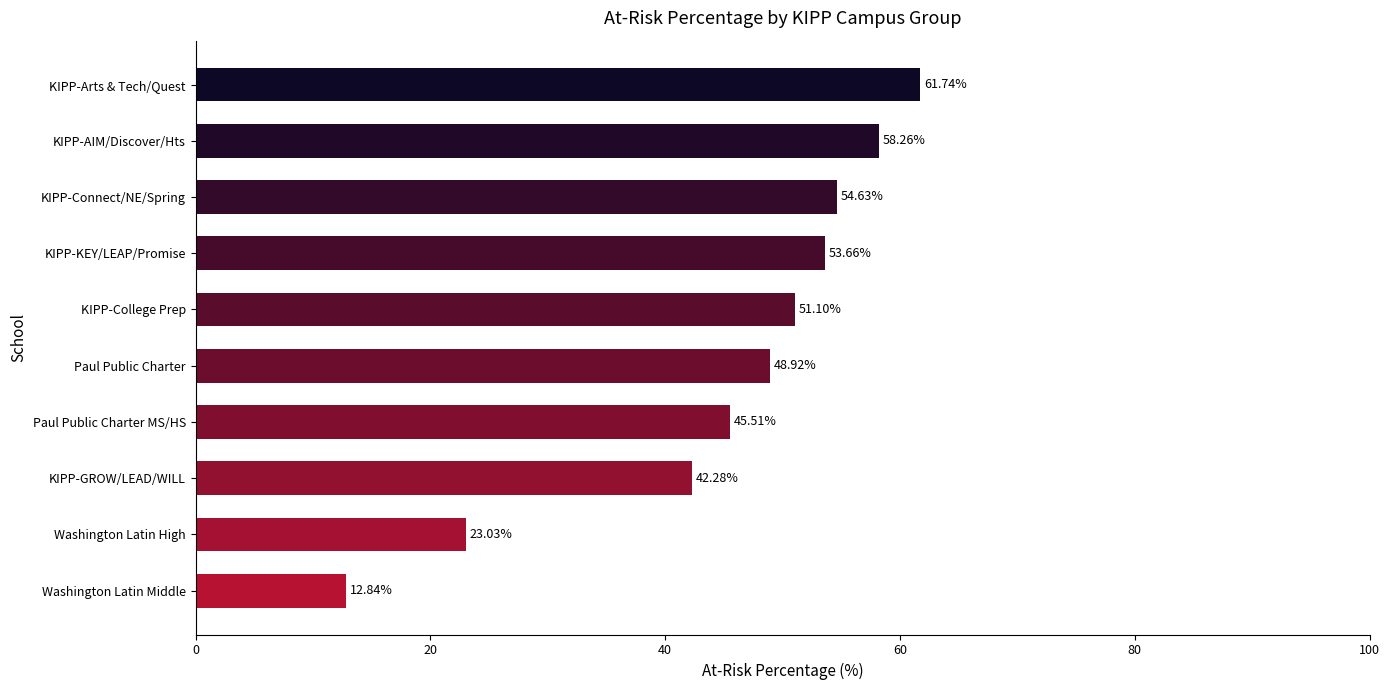

What is the greatest value displayed?

61.7